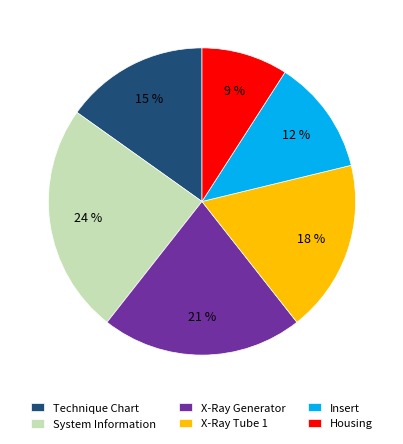

Is the sum of Technique Chart and System Information greater than half?

No